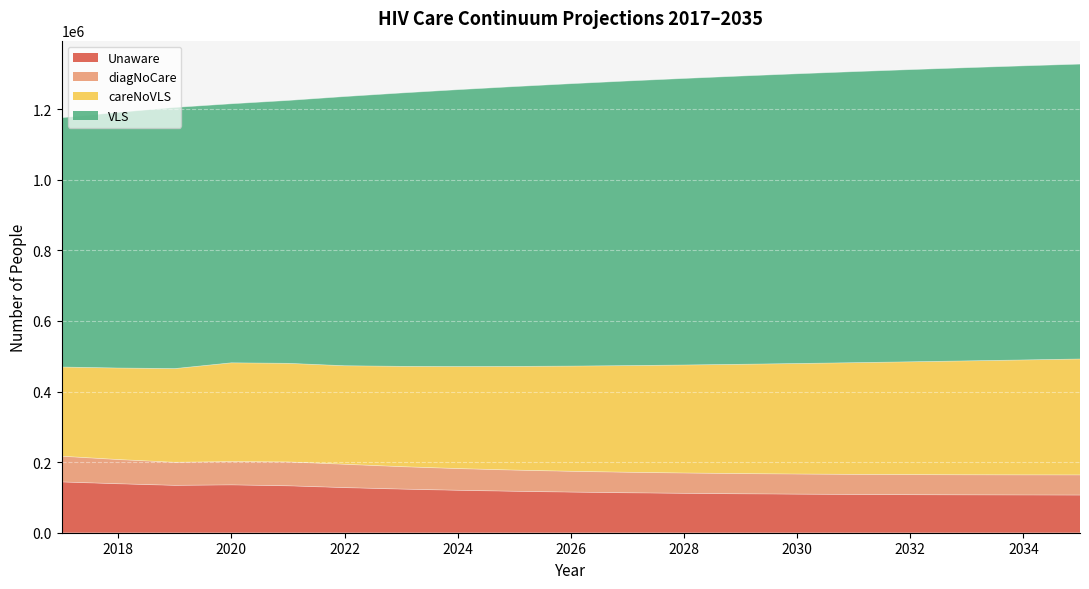

How many interior local valleys does the Unaware series have?

1